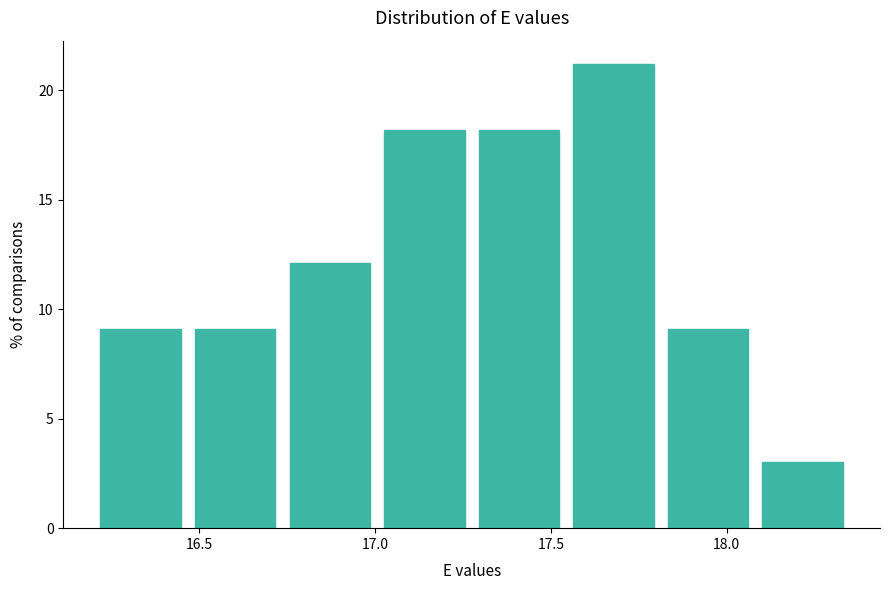

Reading left to right, transcribe this chart: for each bar, give the range it covers on the x-axis and its height. Neither the bar edges nor the heights are printed on the chart, so give them approximately, as read against the axes.

16.20 to 16.45: 9
16.45 to 16.75: 9
16.75 to 17.00: 12
17.00 to 17.30: 18
17.30 to 17.55: 18
17.55 to 17.80: 21
17.80 to 18.10: 9
18.10 to 18.35: 3